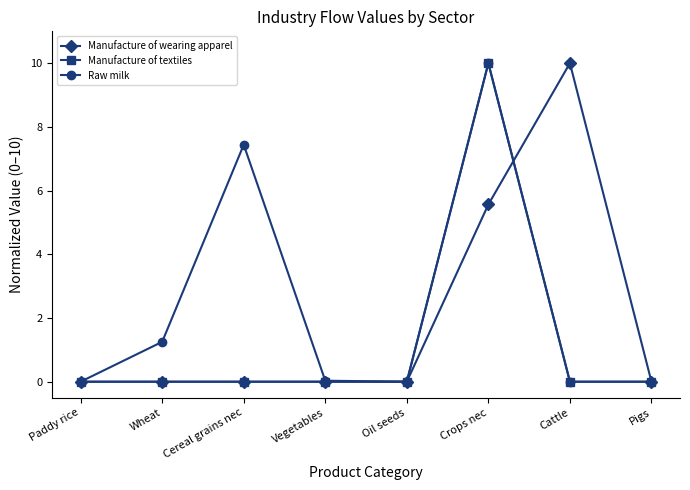

At which category is the sum across all series the highest?

Crops nec